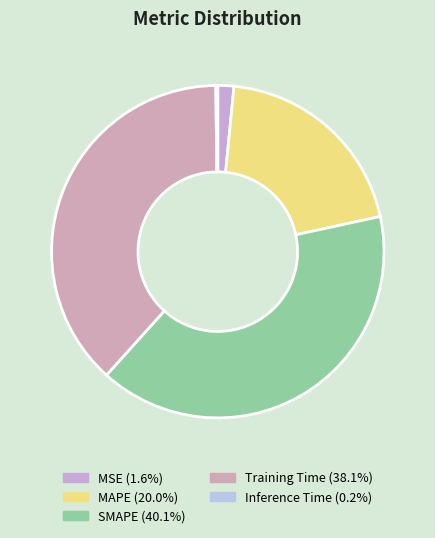

Is there a majority slice in this chart?

No